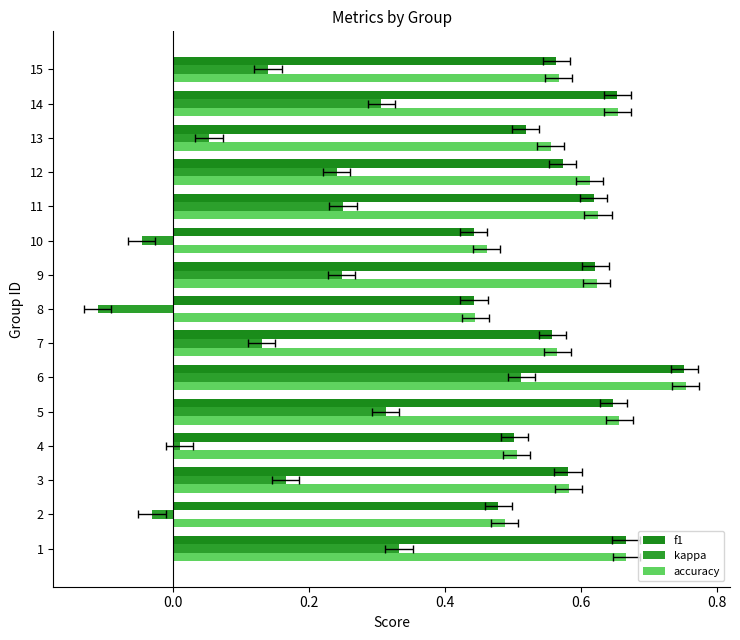

What is the greatest value displayed?

0.8